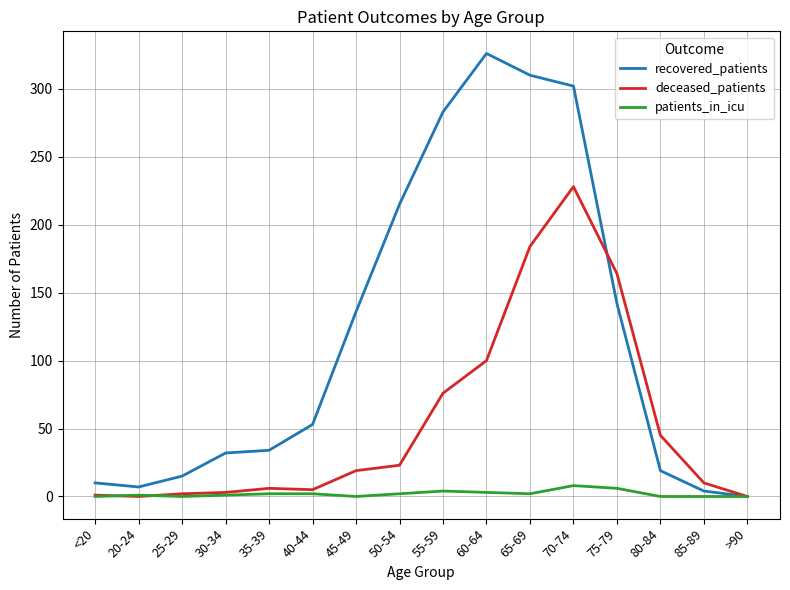

At which category does recovered_patients reach its first local valley?

20-24